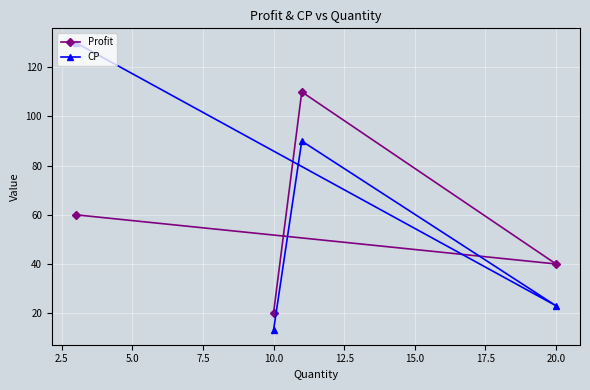

How many values in the CP series exceed 90?

1